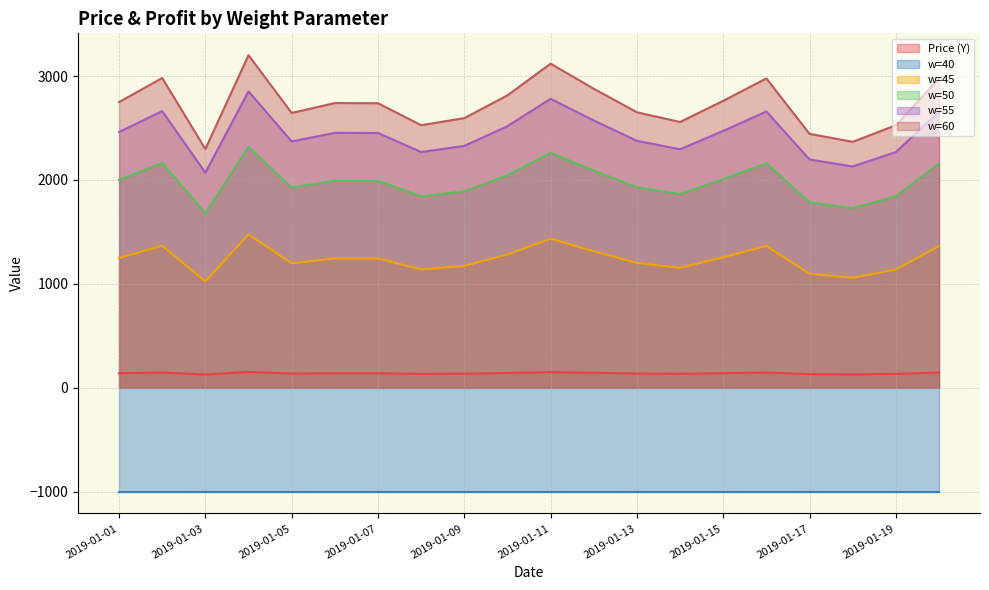

Does the chart have visible grid lines?

Yes